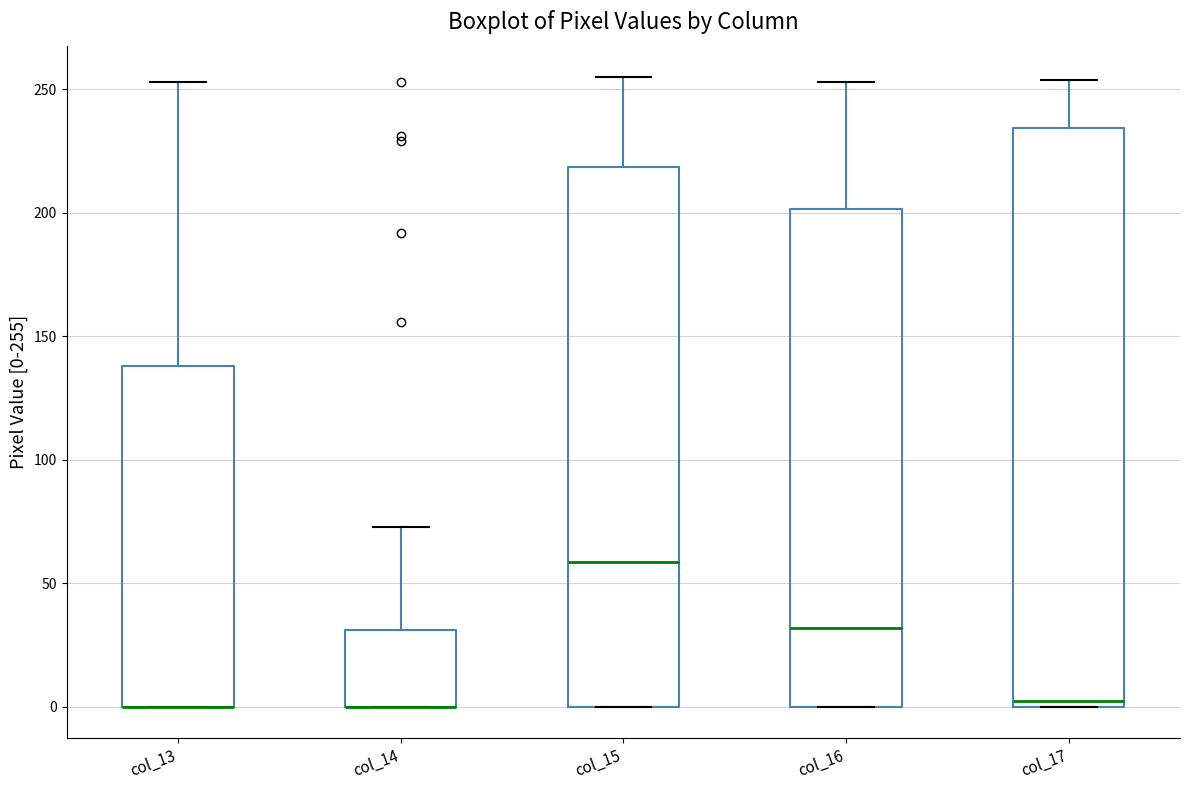

Comparing the boxes themselves (not the whiskers), which one is the tallest?

col_17